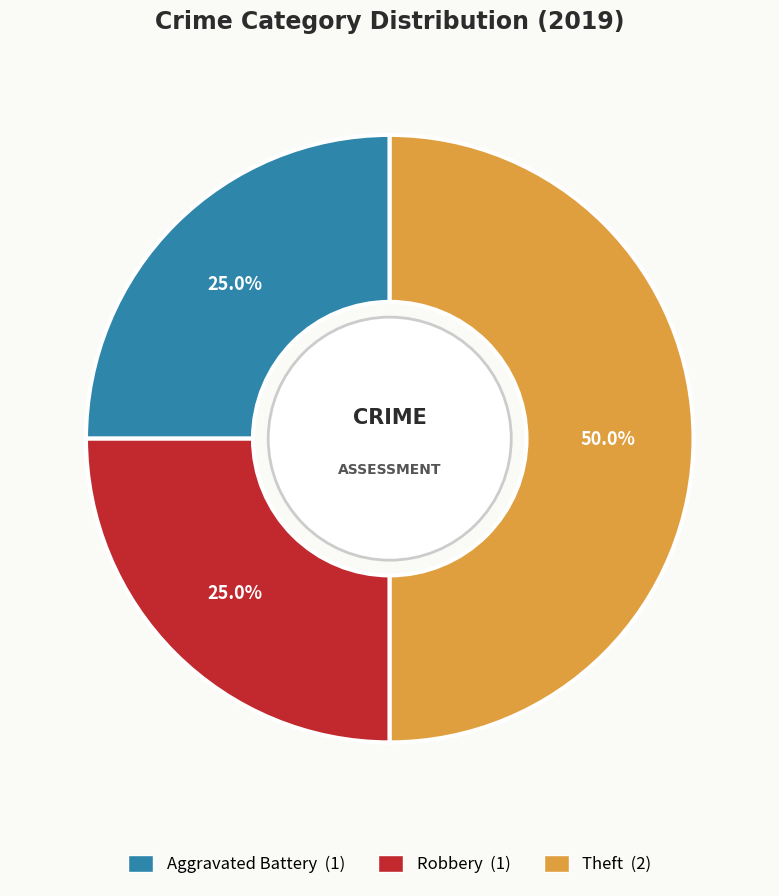

How many segments does this pie chart have?

3